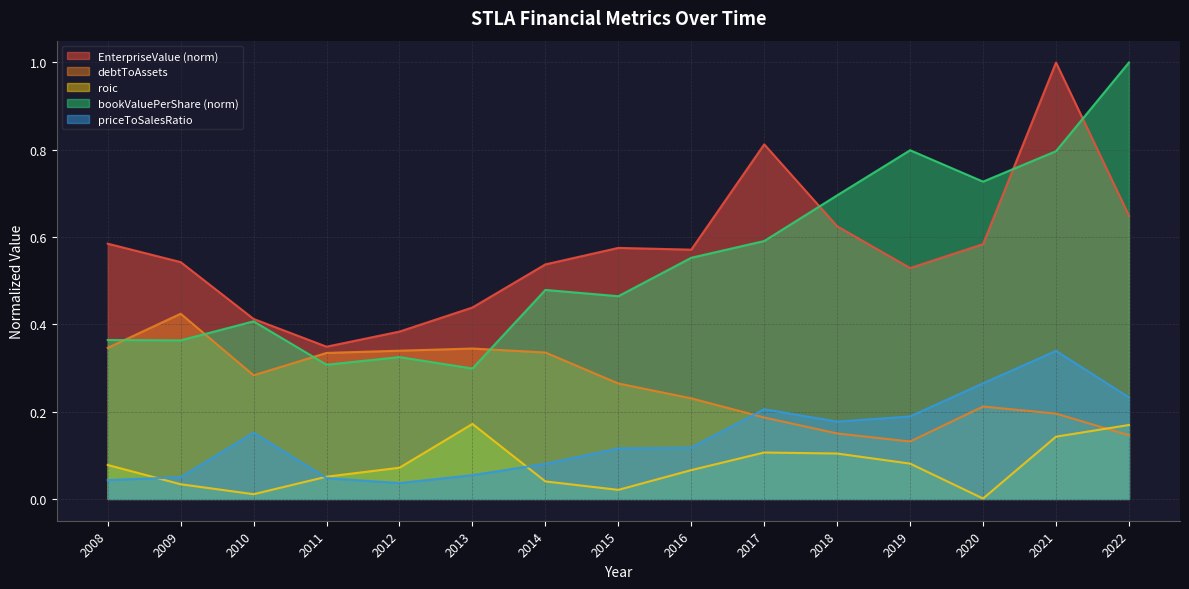

Which series has the widest spread of values?

bookValuePerShare (norm)